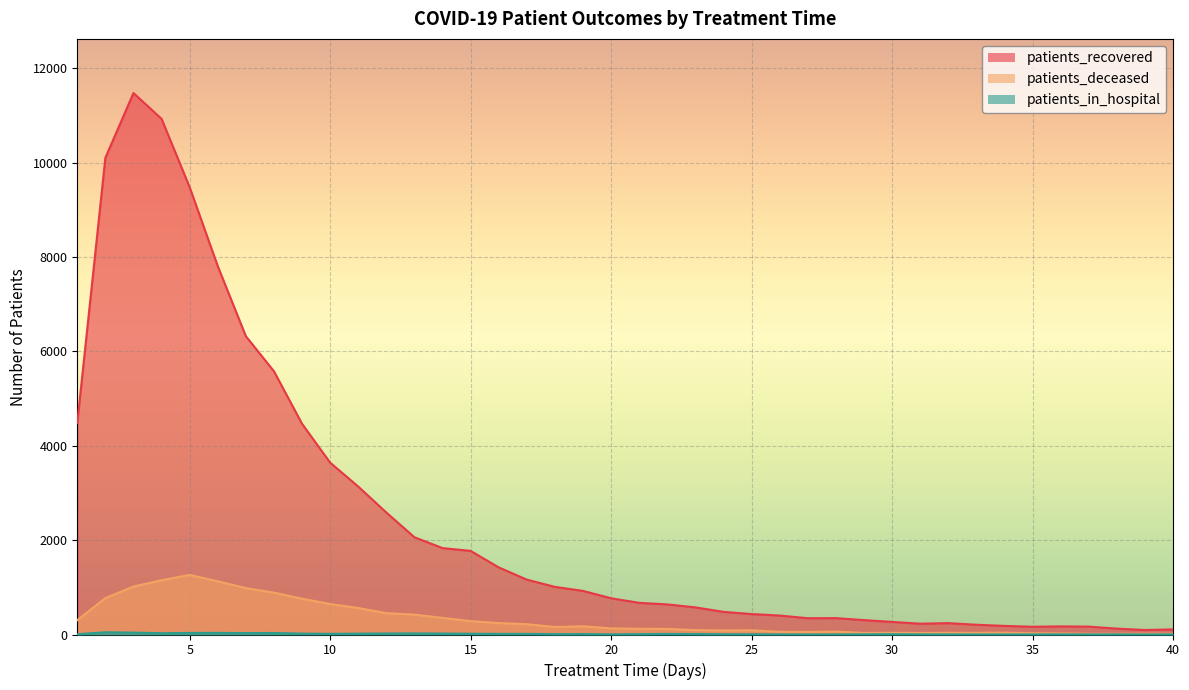

The value of patients_recovered at 30 is 267. True or false?

True